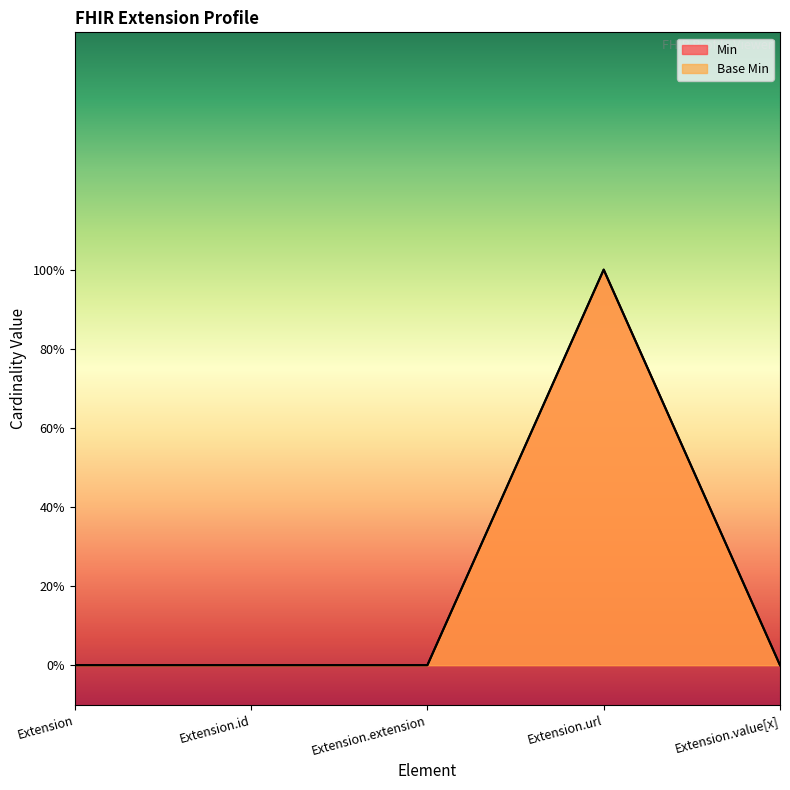

True or false: Base Min has more than 0 points higher than both neighbors.

True